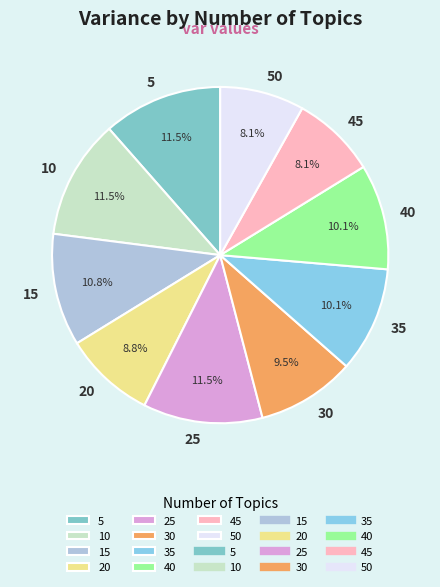

To the nearest percent, what percentage of the pie is 50?

8%